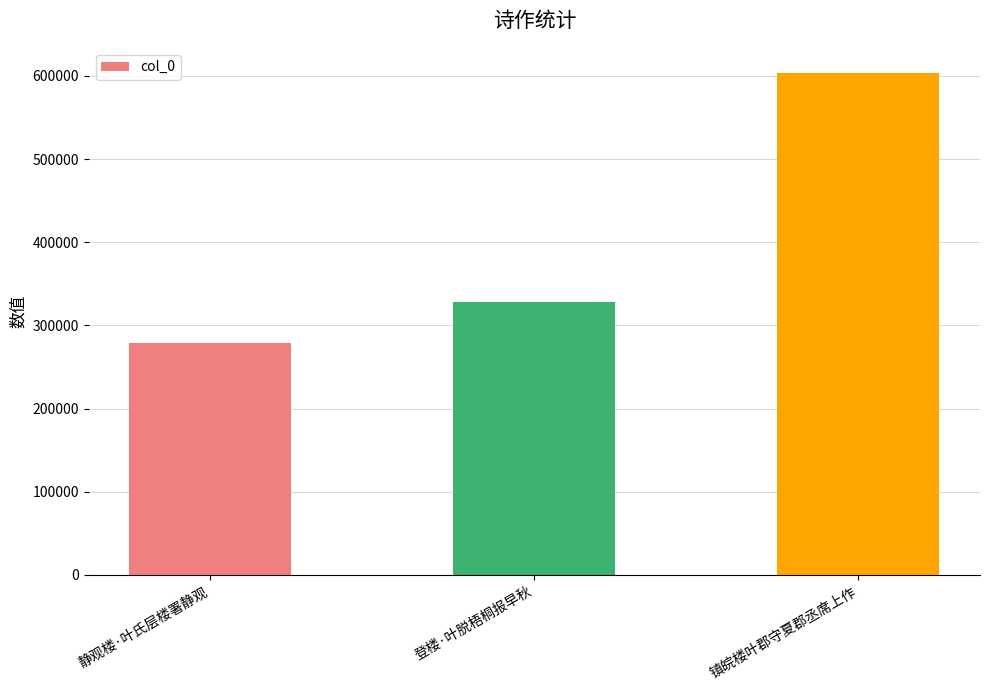

What is the sum of the values at 镇皖楼叶郡守夏郡丞席上作 and 静观楼·叶氏层楼署静观?

881928